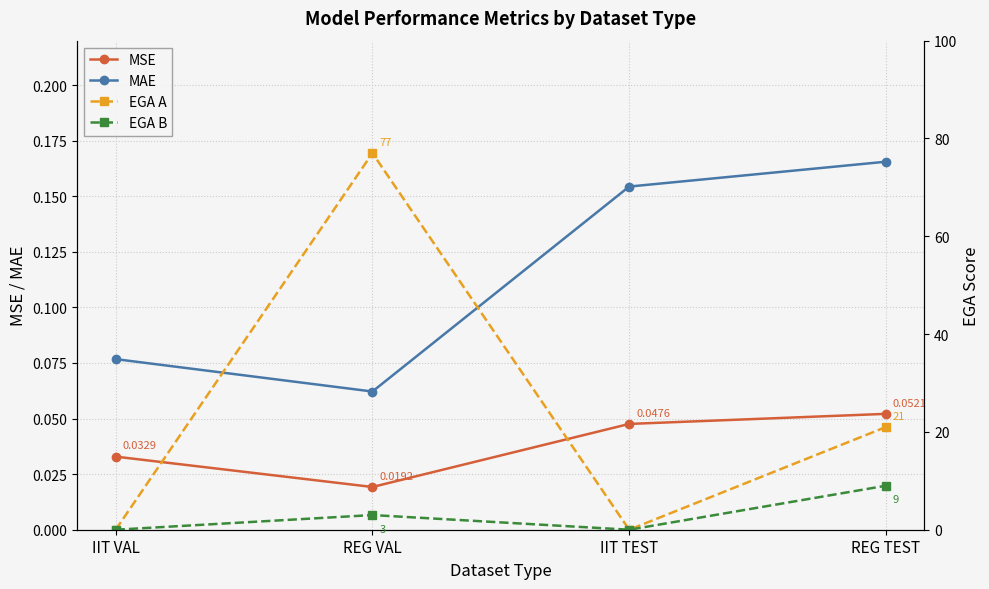

What is the label of the 2nd point from the right?

IIT TEST